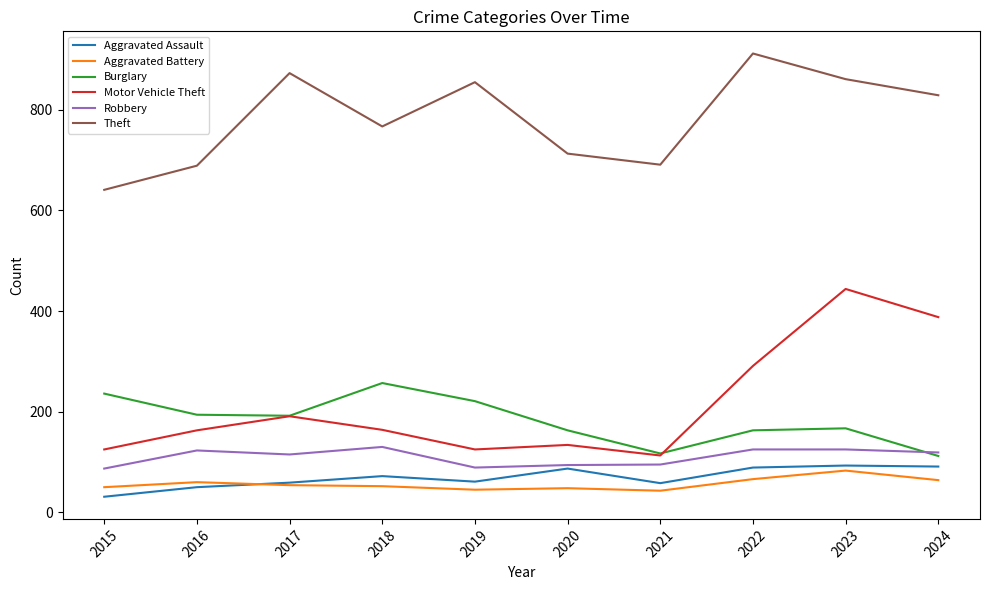

What is the difference between the second highest and minimum values in the Motor Vehicle Theft series?

275